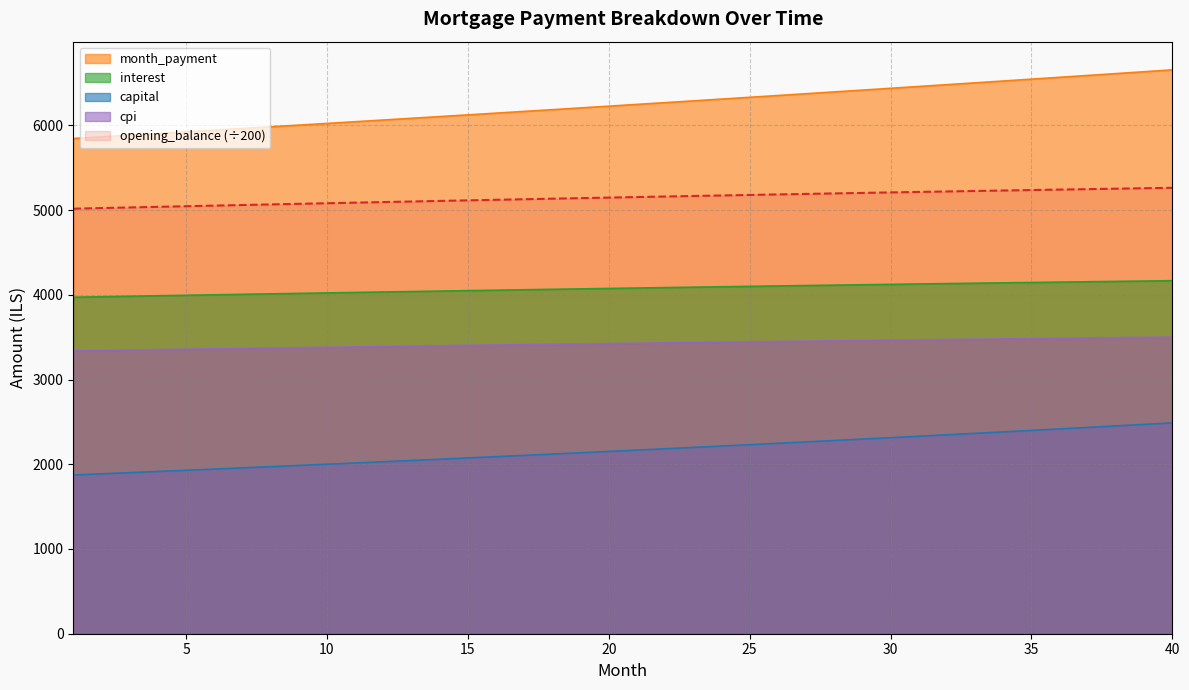

What is the sum of the opening_balance values at 32 and 39?

10477.9